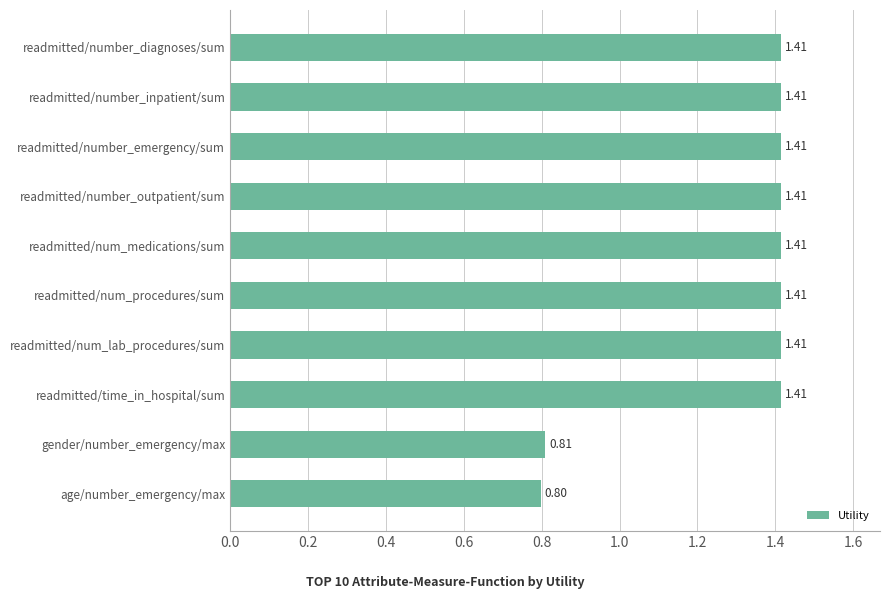

Are the bars horizontal?

Yes